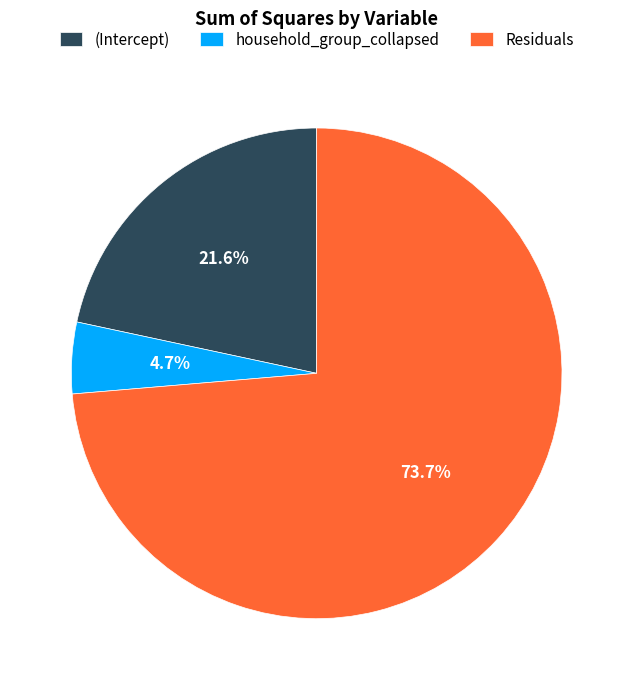

Which category has the biggest portion of the pie?

Residuals